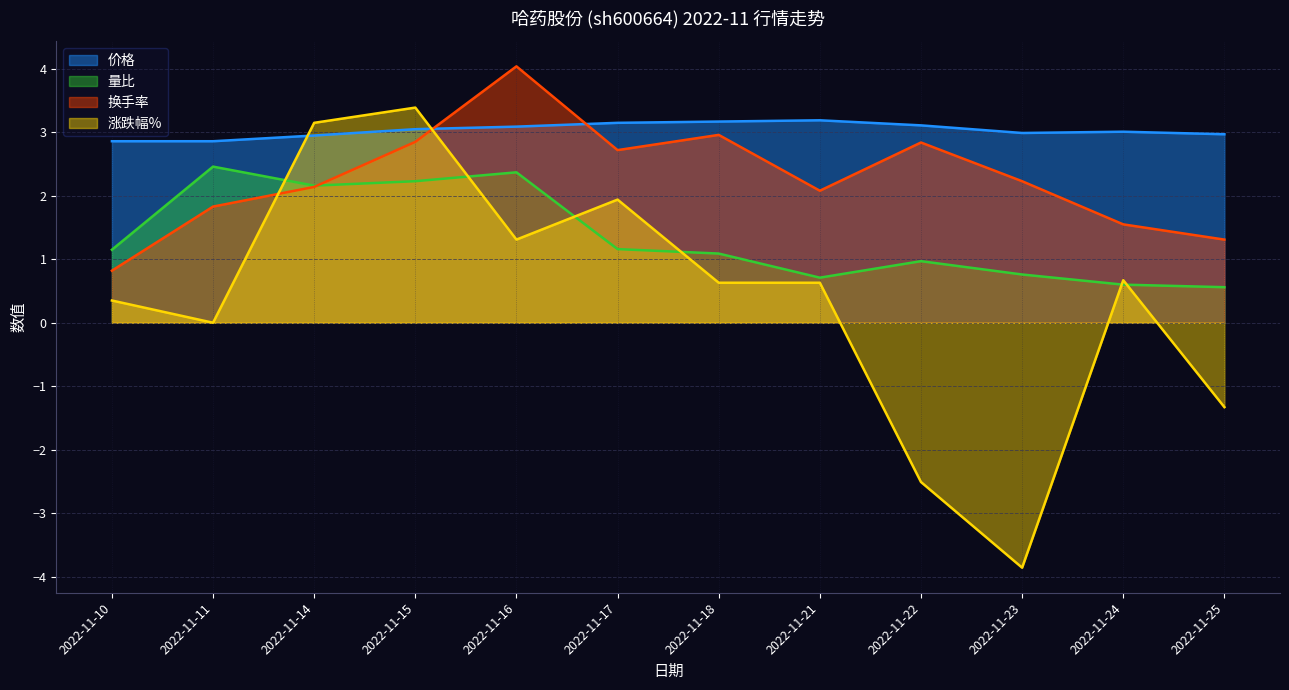

At how many categories does at least one series exceed 3?

8